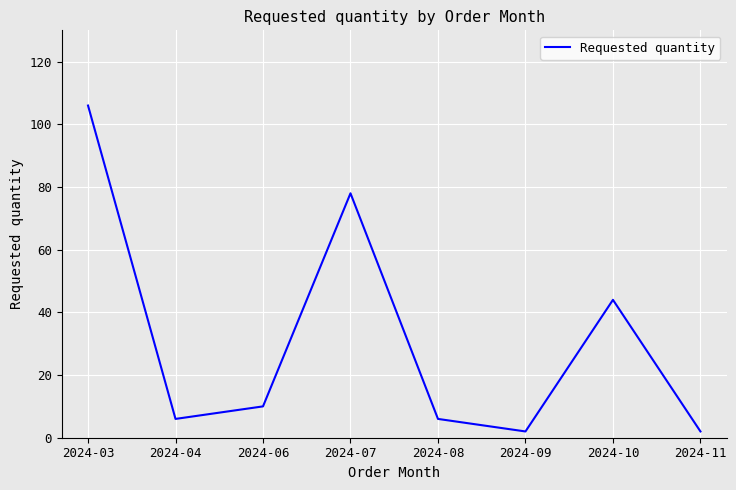

What is the sum of all values?

254